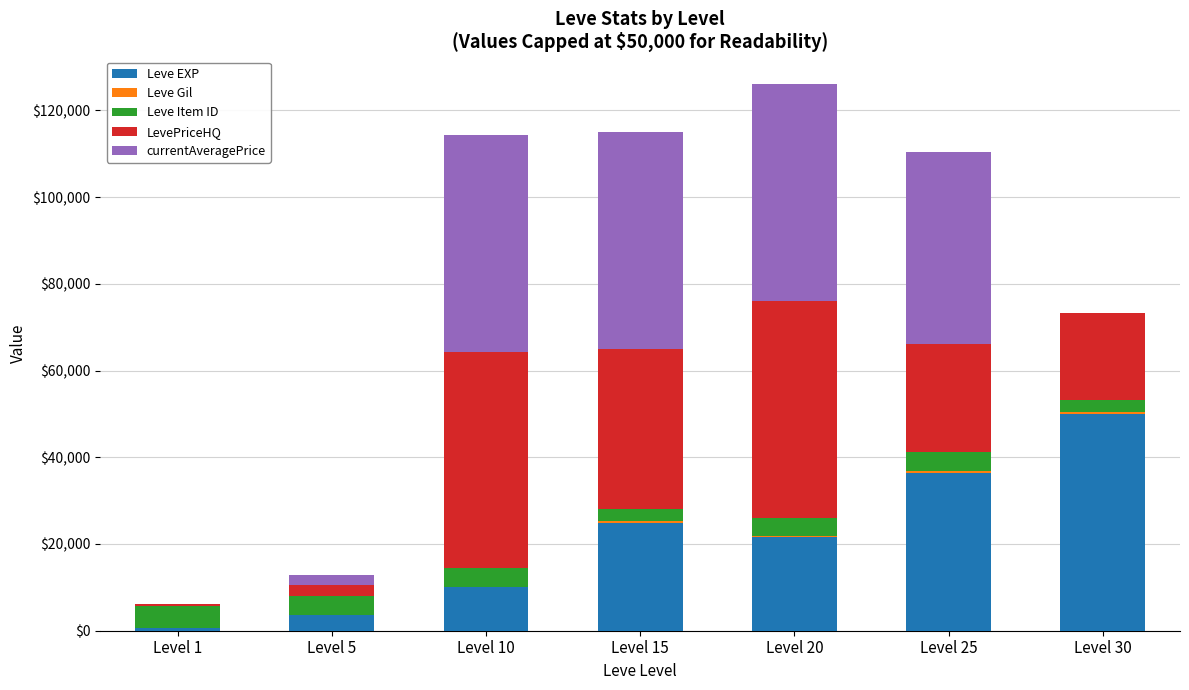

At which label does Leve EXP reach its peak?

Level 30